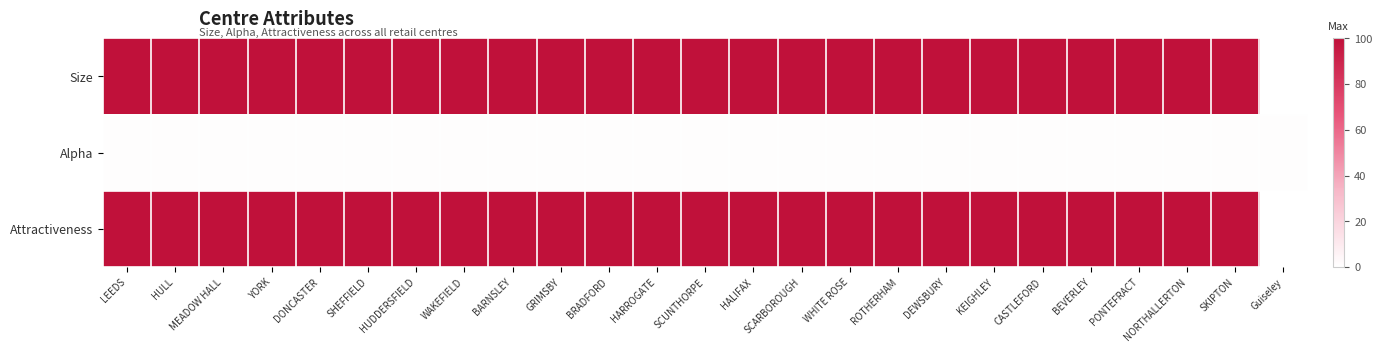

List the series in order of their peak value, highest first.

Size, Attractiveness, Alpha